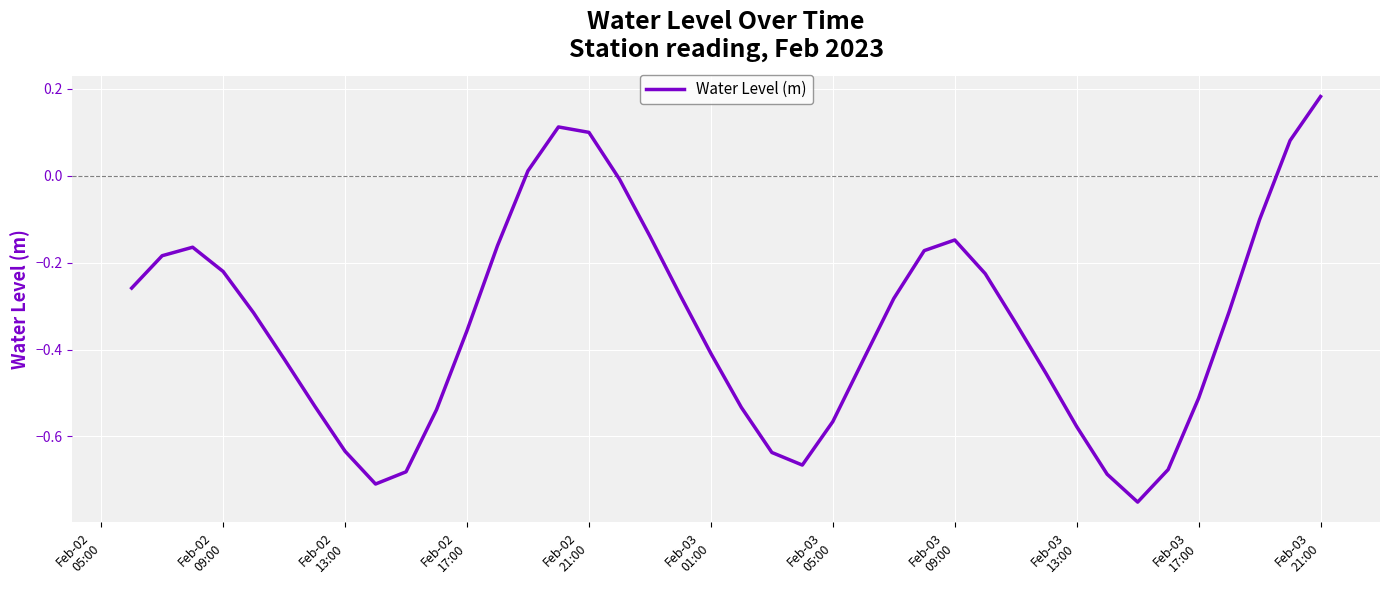

What is the difference between the maximum and minimum values?

0.9